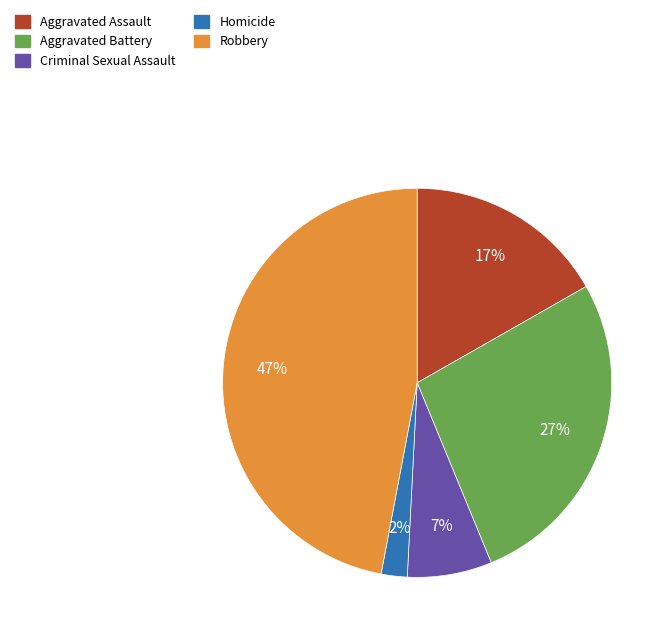

Count the number of slices in the pie.

5